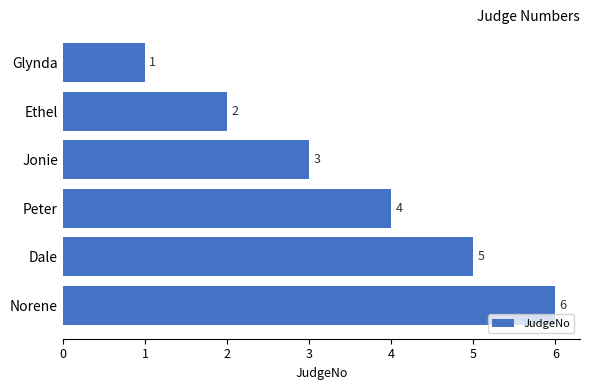

What is the change in value from Ethel to Dale?

+3